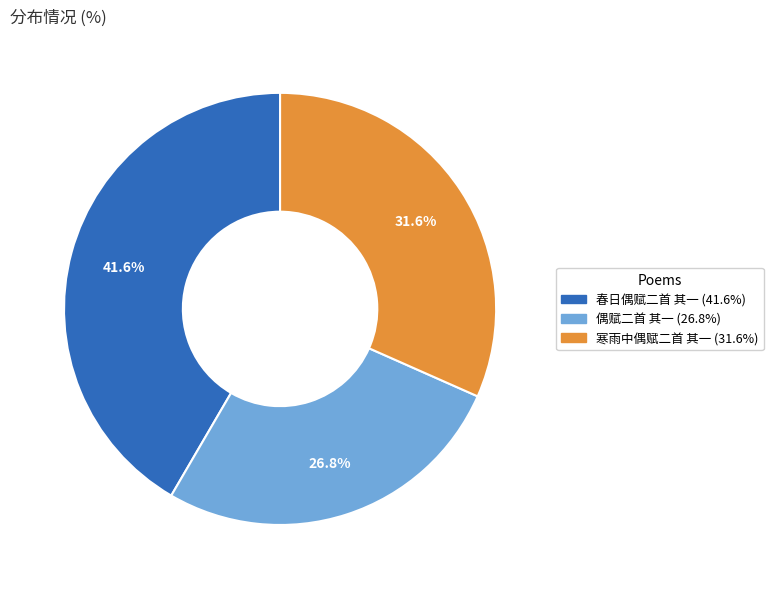

How many slices are in this pie chart?

3